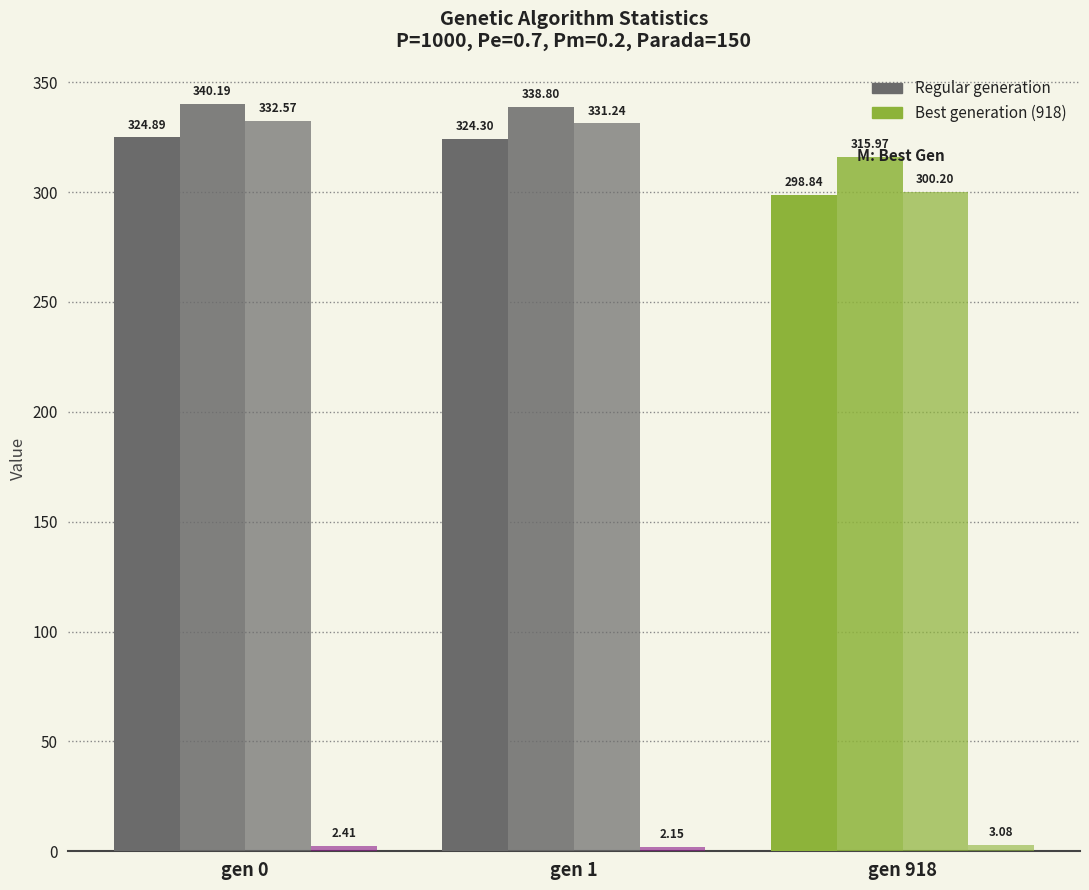

What is the spread (max minus min) of values at gen 1?

336.7